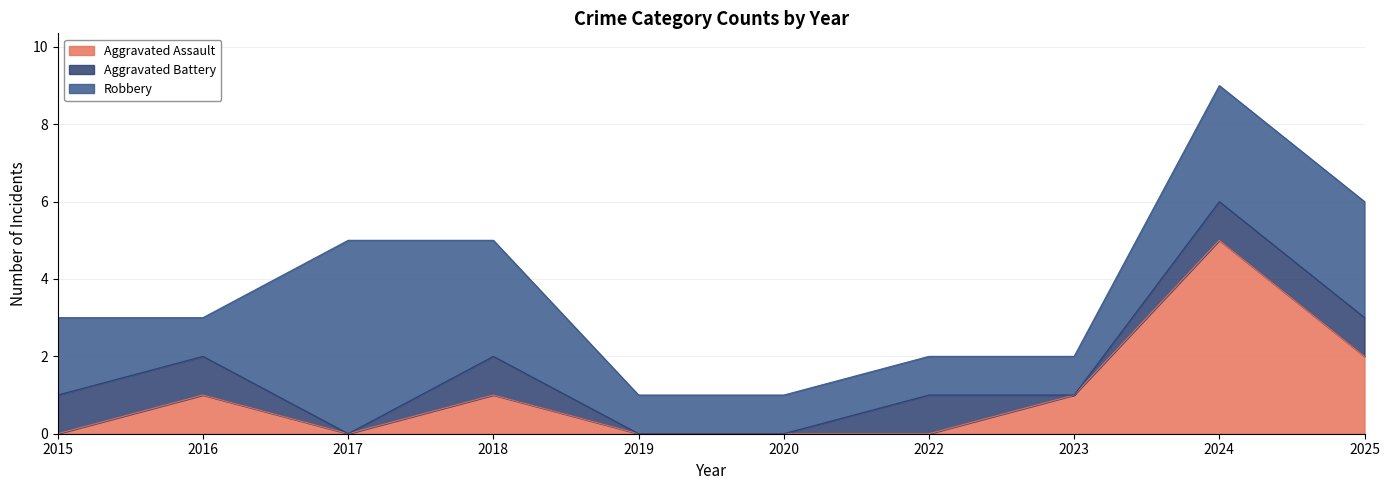

True or false: Aggravated Assault has a value of 0 at 2025.

False